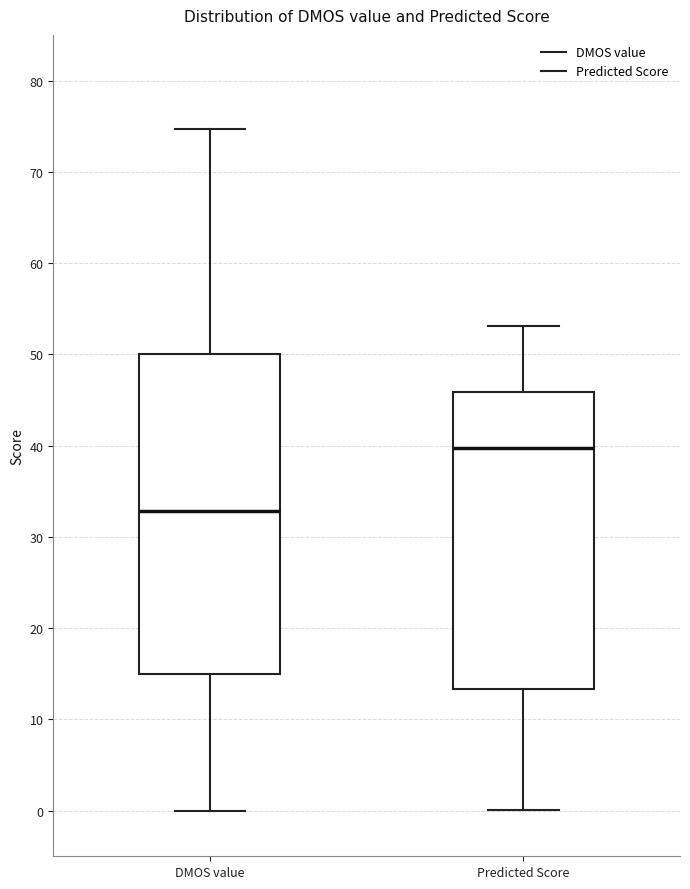

Which box is the tallest, from its lower edge to its upper edge?

DMOS value